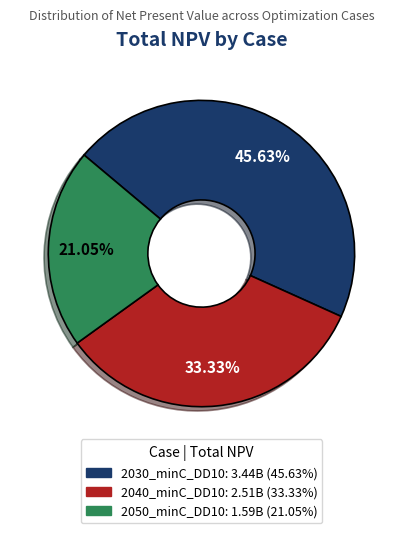

Is there a majority slice in this chart?

No